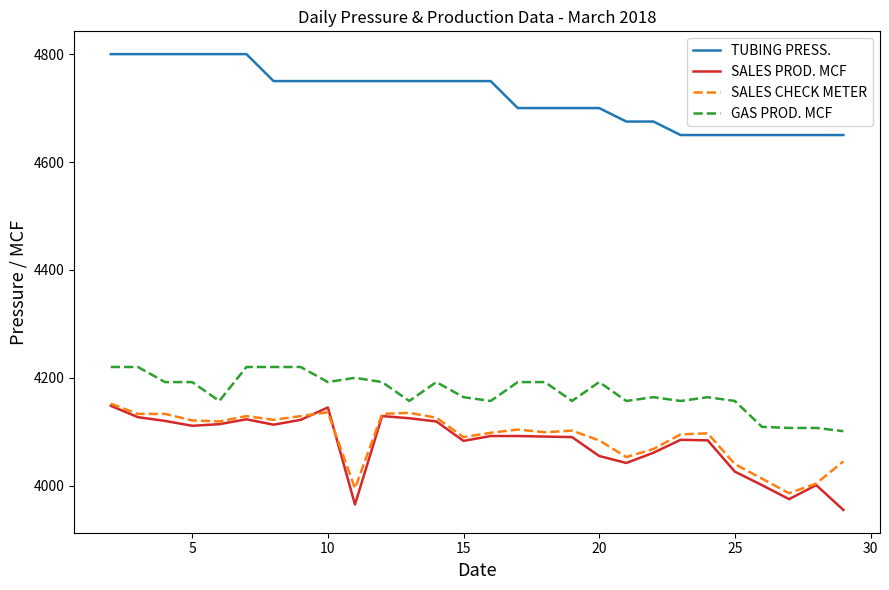

What is the maximum value for SALES CHECK METER?

4152